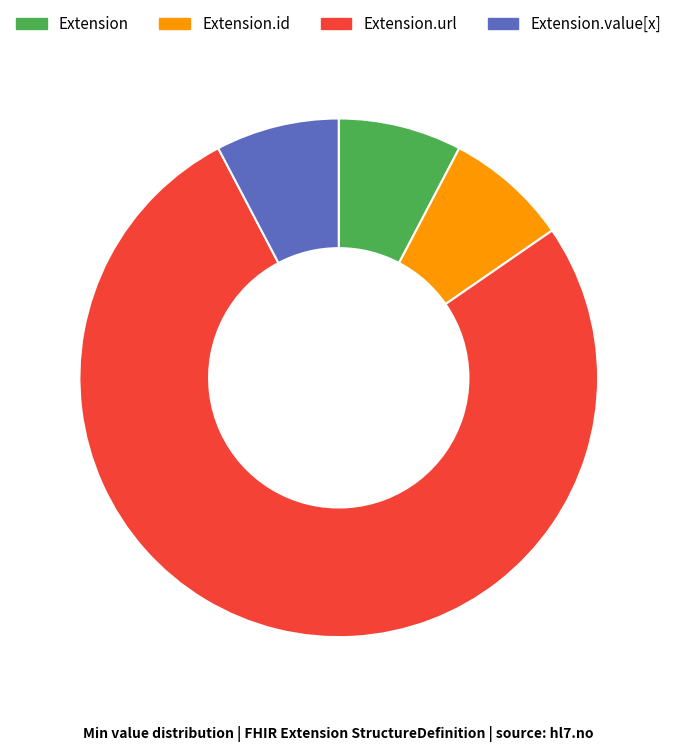

Which category has the biggest portion of the pie?

Extension.url